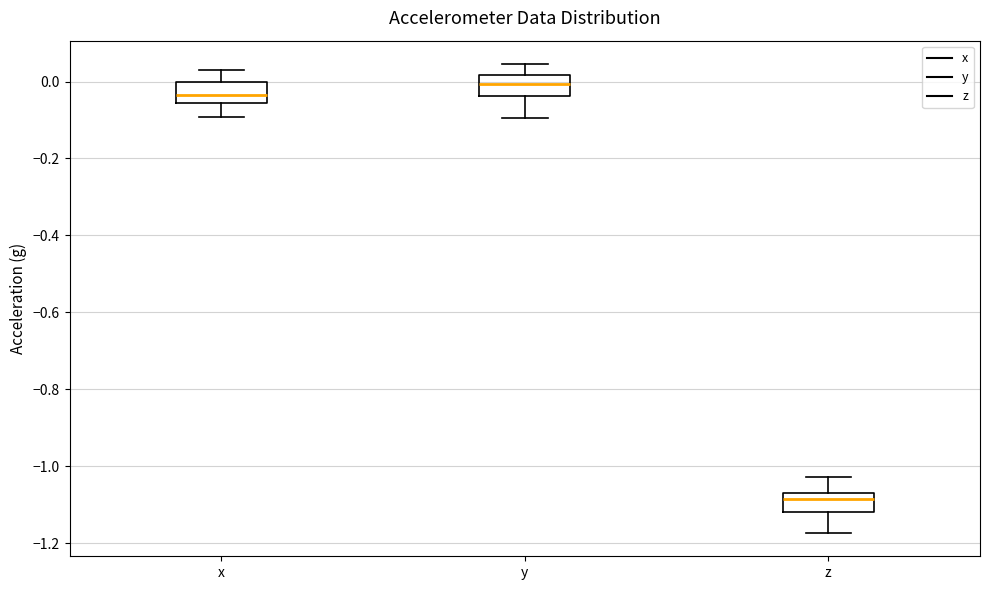

Reading left to right, transcribe this box plot: for each box, give where its median line is, the range the box spans, and where its two whiskers end, as read against the y-axis. The values are not printed on the chart, so give them approximately, as read against the axis.

x: median -0.04, box -0.06 to 0.00, whiskers -0.10 to 0.04
y: median 0.00, box -0.04 to 0.02, whiskers -0.10 to 0.04
z: median -1.08, box -1.12 to -1.06, whiskers -1.18 to -1.02